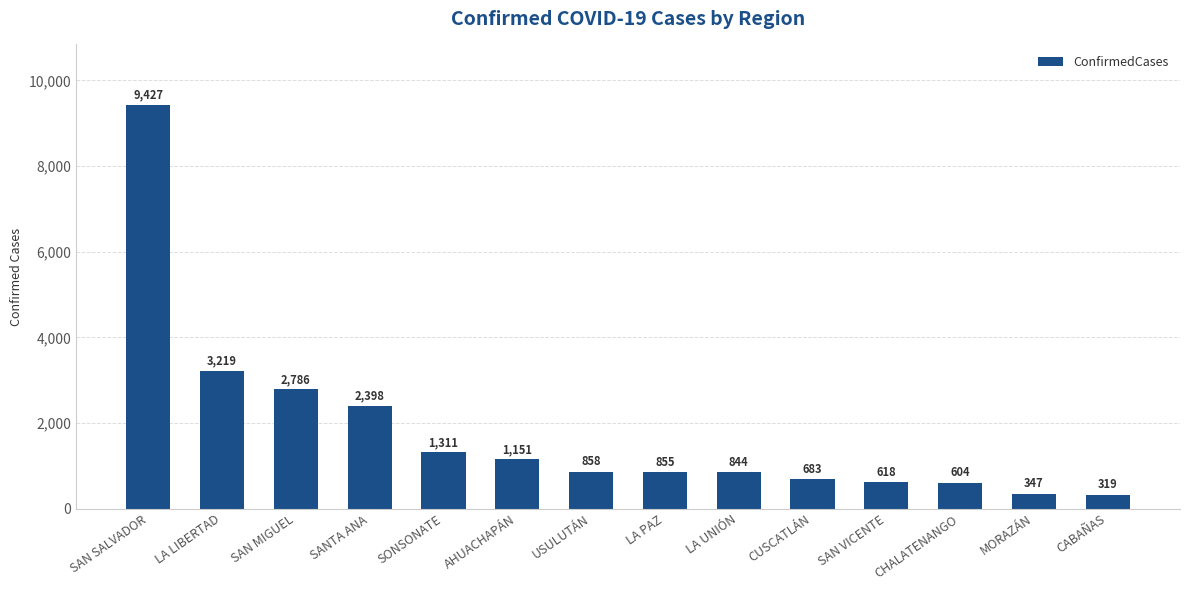

The chart shows a value of 1151 at AHUACHAPÁN. True or false?

True